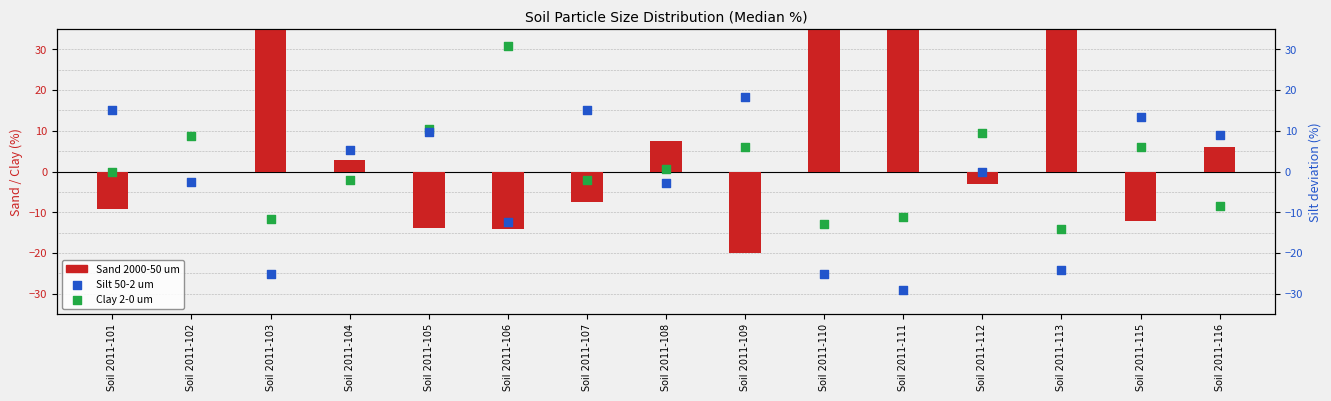

What are all the series names shown in the legend?

Sand 2000-50 um, Clay 2-0 um, Silt 50-2 um